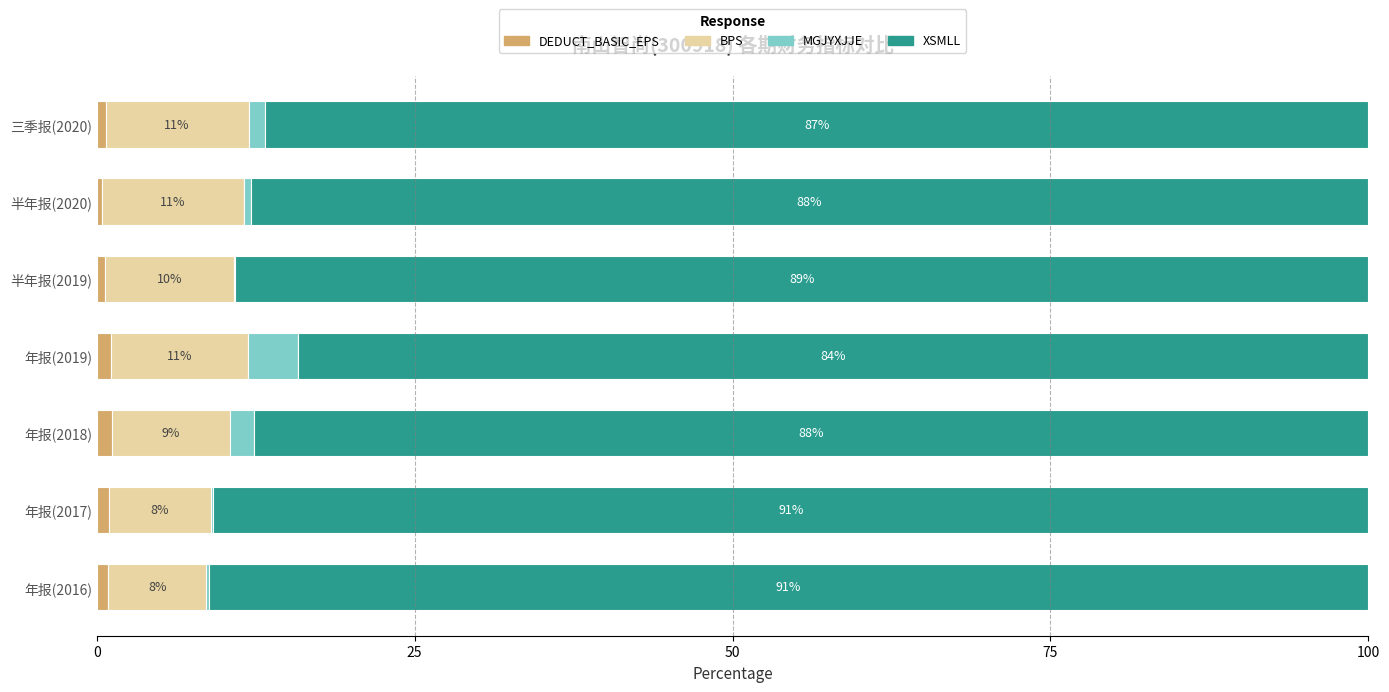

Where is DEDUCT_BASIC_EPS nearest to the value 0?

半年报(2020)